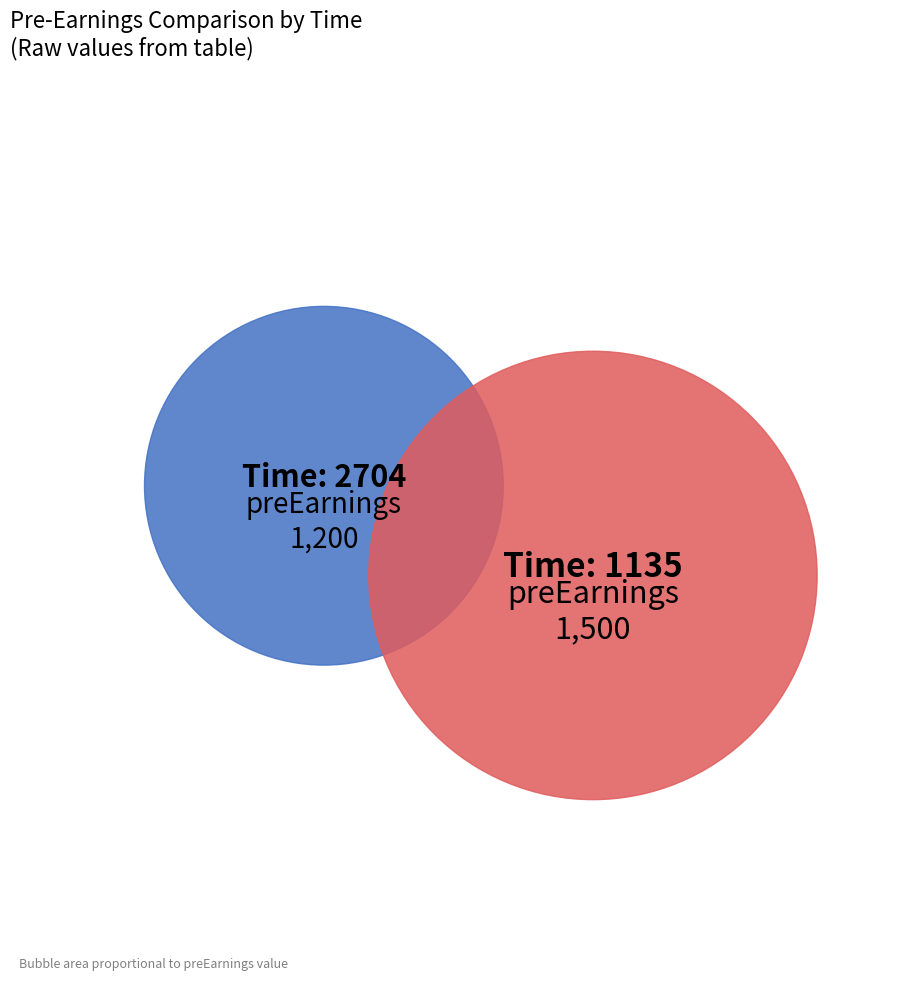

To the nearest percent, what portion does 1135 represent?

56%